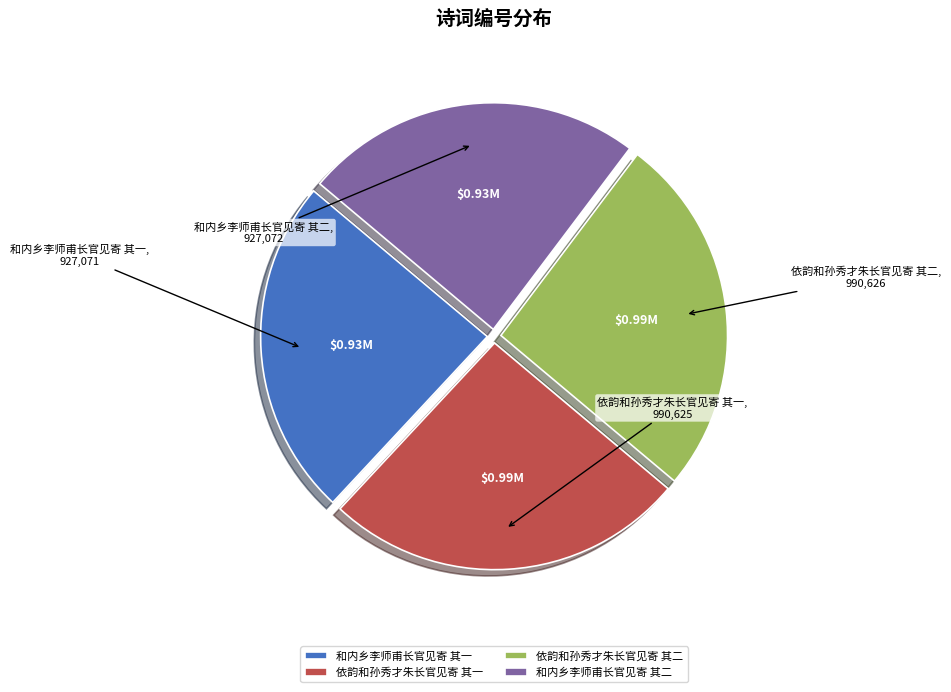

Which has a higher value, 依韵和孙秀才朱长官见寄 其二 or 和内乡李师甫长官见寄 其二?

依韵和孙秀才朱长官见寄 其二